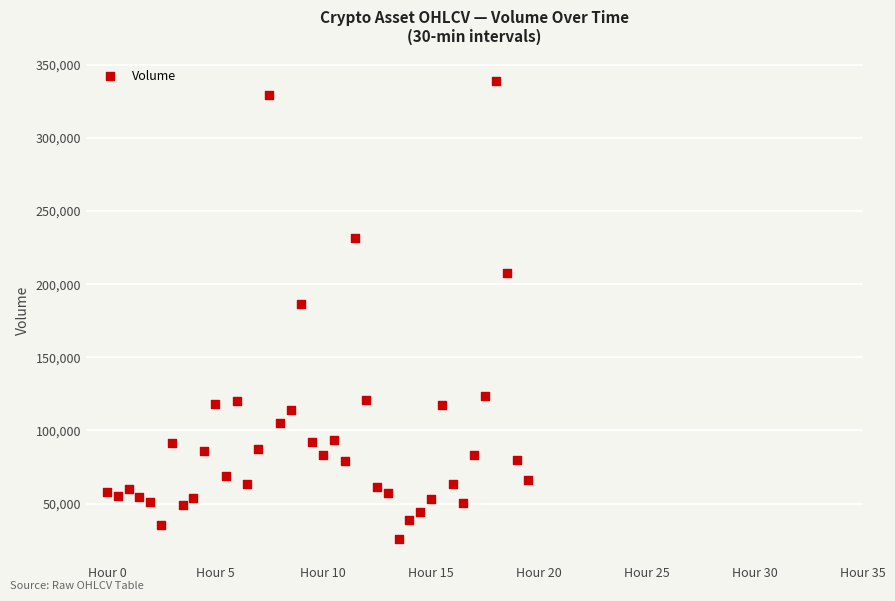

What Y value in the scatter plot is closest to 182213?

186745.4